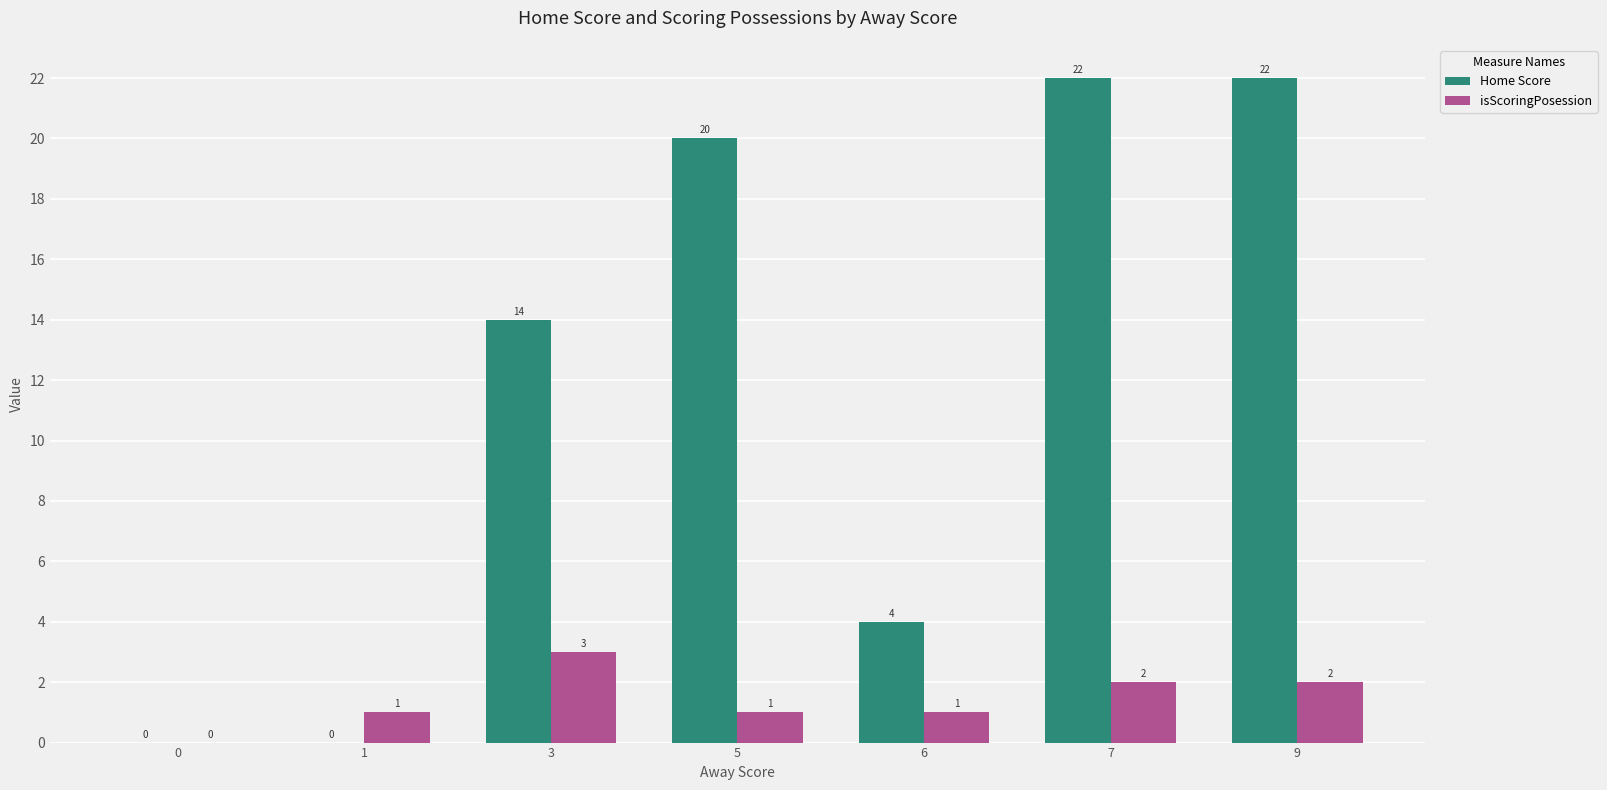

What is the spread (max minus min) of values at 5?

19